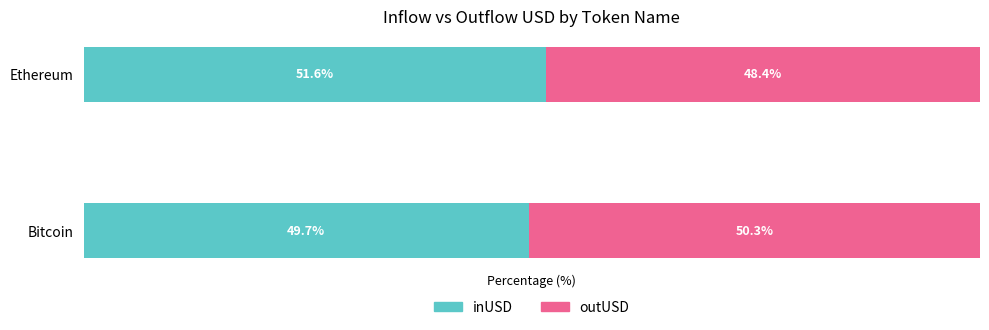

Rank the categories by inUSD value from highest to lowest.

Ethereum, Bitcoin